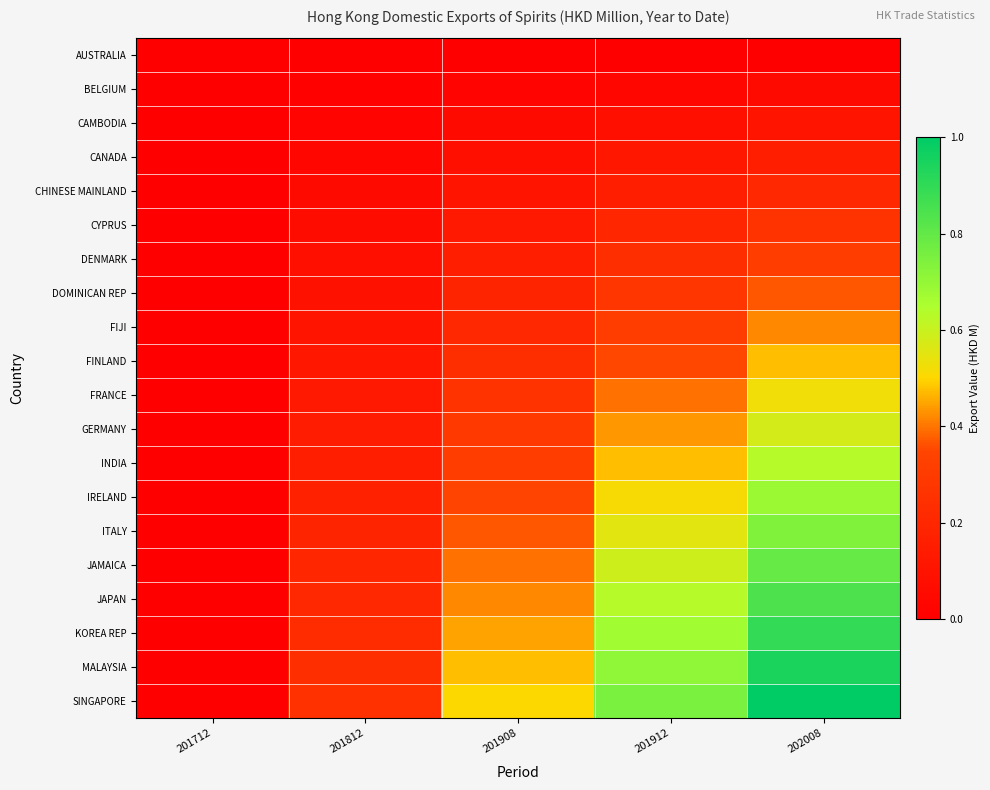

Reading right to left, extract all data points from this chart.

AUSTRALIA: 202008=0.0	201912=0.0	201908=0.0	201812=0.0	201712=0.0
BELGIUM: 202008=0.1	201912=0.0	201908=0.0	201812=0.0	201712=0.0
CAMBODIA: 202008=0.1	201912=0.1	201908=0.1	201812=0.0	201712=0.0
CANADA: 202008=0.2	201912=0.1	201908=0.1	201812=0.0	201712=0.0
CHINESE MAINLAND: 202008=0.2	201912=0.2	201908=0.1	201812=0.1	201712=0.0
CYPRUS: 202008=0.3	201912=0.2	201908=0.1	201812=0.1	201712=0.0
DENMARK: 202008=0.3	201912=0.2	201908=0.2	201812=0.1	201712=0.0
DOMINICAN REP: 202008=0.4	201912=0.3	201908=0.2	201812=0.1	201712=0.0
FIJI: 202008=0.4	201912=0.3	201908=0.2	201812=0.1	201712=0.0
FINLAND: 202008=0.5	201912=0.4	201908=0.2	201812=0.1	201712=0.0
FRANCE: 202008=0.5	201912=0.4	201908=0.3	201812=0.1	201712=0.0
GERMANY: 202008=0.6	201912=0.4	201908=0.3	201812=0.1	201712=0.0
INDIA: 202008=0.6	201912=0.5	201908=0.3	201812=0.2	201712=0.0
IRELAND: 202008=0.7	201912=0.5	201908=0.3	201812=0.2	201712=0.0
ITALY: 202008=0.7	201912=0.6	201908=0.4	201812=0.2	201712=0.0
JAMAICA: 202008=0.8	201912=0.6	201908=0.4	201812=0.2	201712=0.0
JAPAN: 202008=0.8	201912=0.6	201908=0.4	201812=0.2	201712=0.0
KOREA REP: 202008=0.9	201912=0.7	201908=0.4	201812=0.2	201712=0.0
MALAYSIA: 202008=0.9	201912=0.7	201908=0.5	201812=0.2	201712=0.0
SINGAPORE: 202008=1.0	201912=0.8	201908=0.5	201812=0.2	201712=0.0